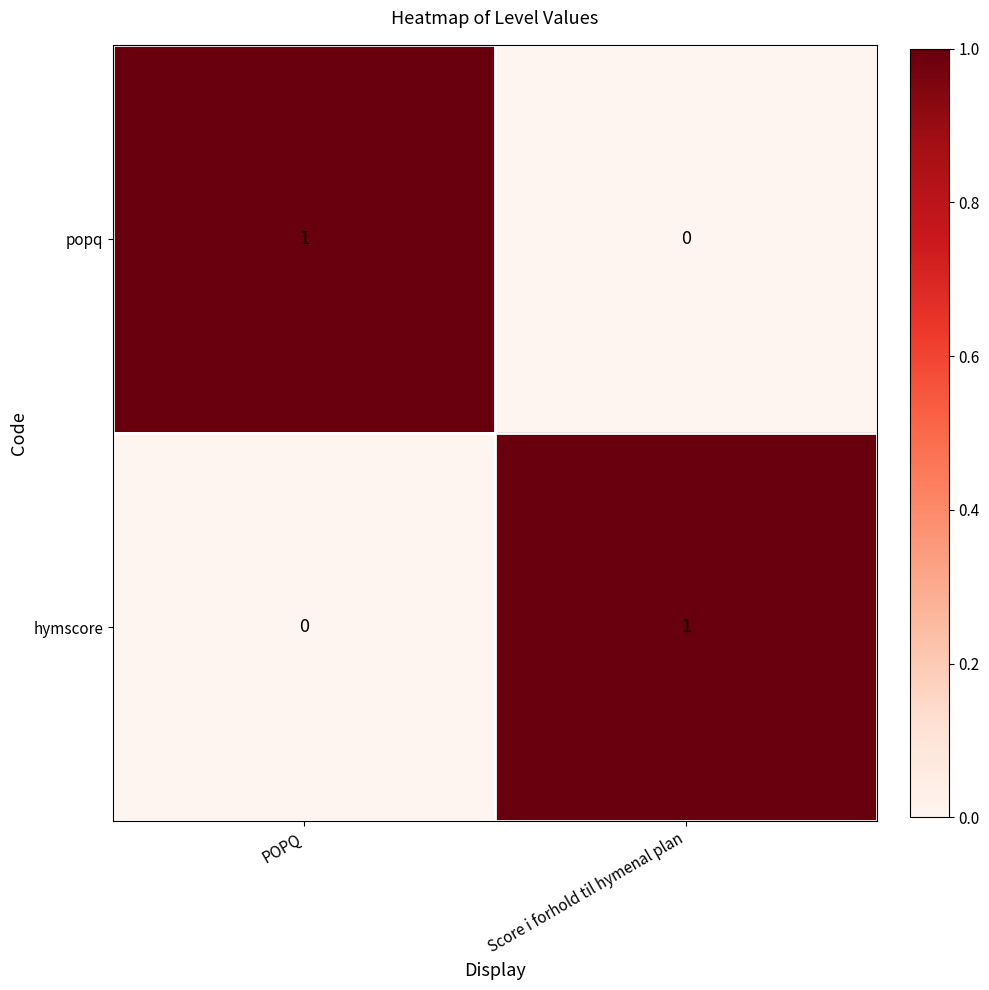

What is the maximum value shown in the chart?

1